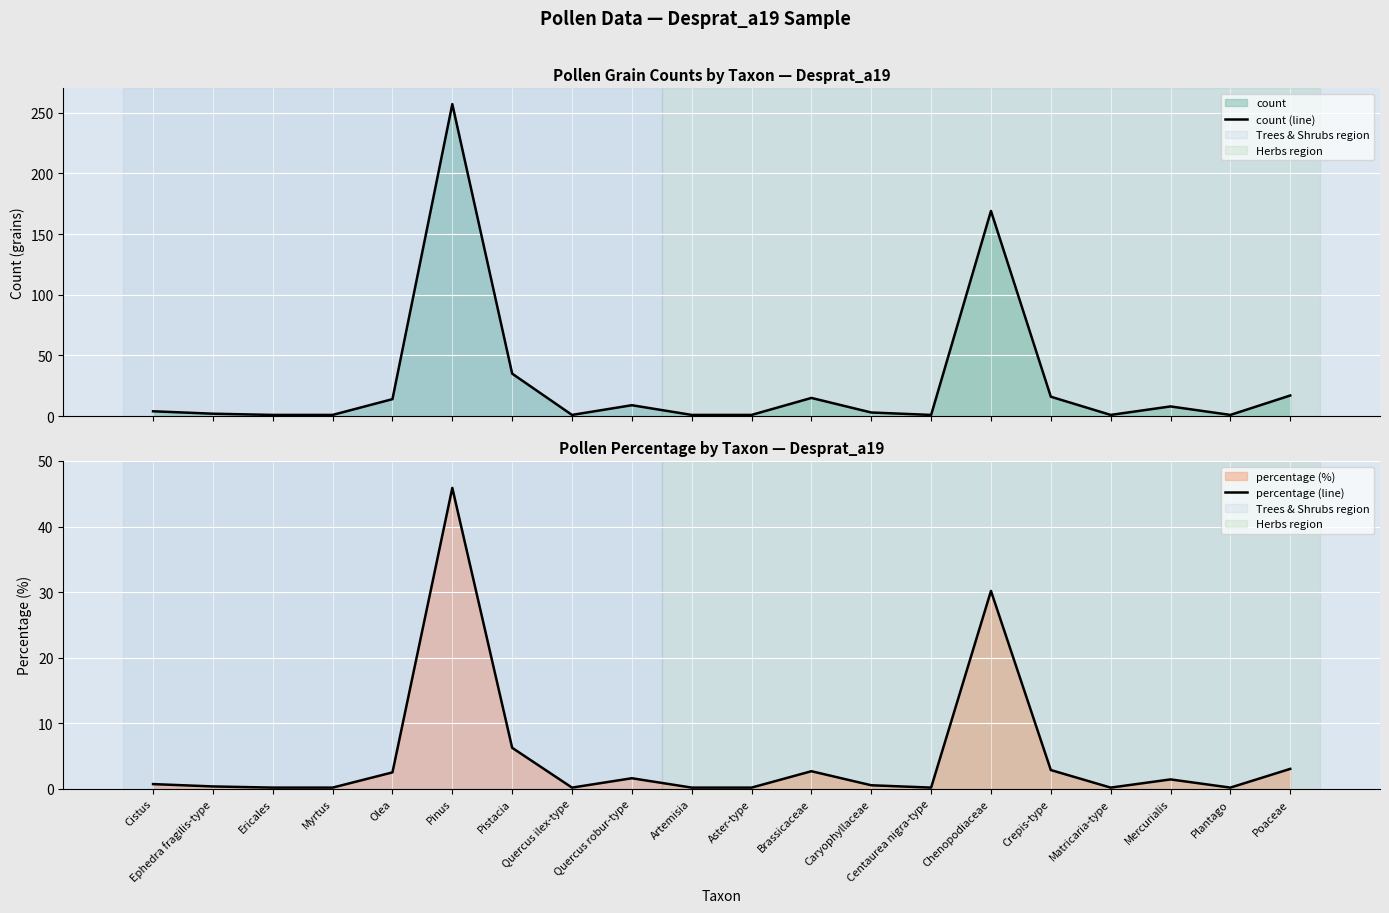

Is the value of count (line) at Pistacia greater than the value of percentage (line) at Caryophyllaceae?

Yes